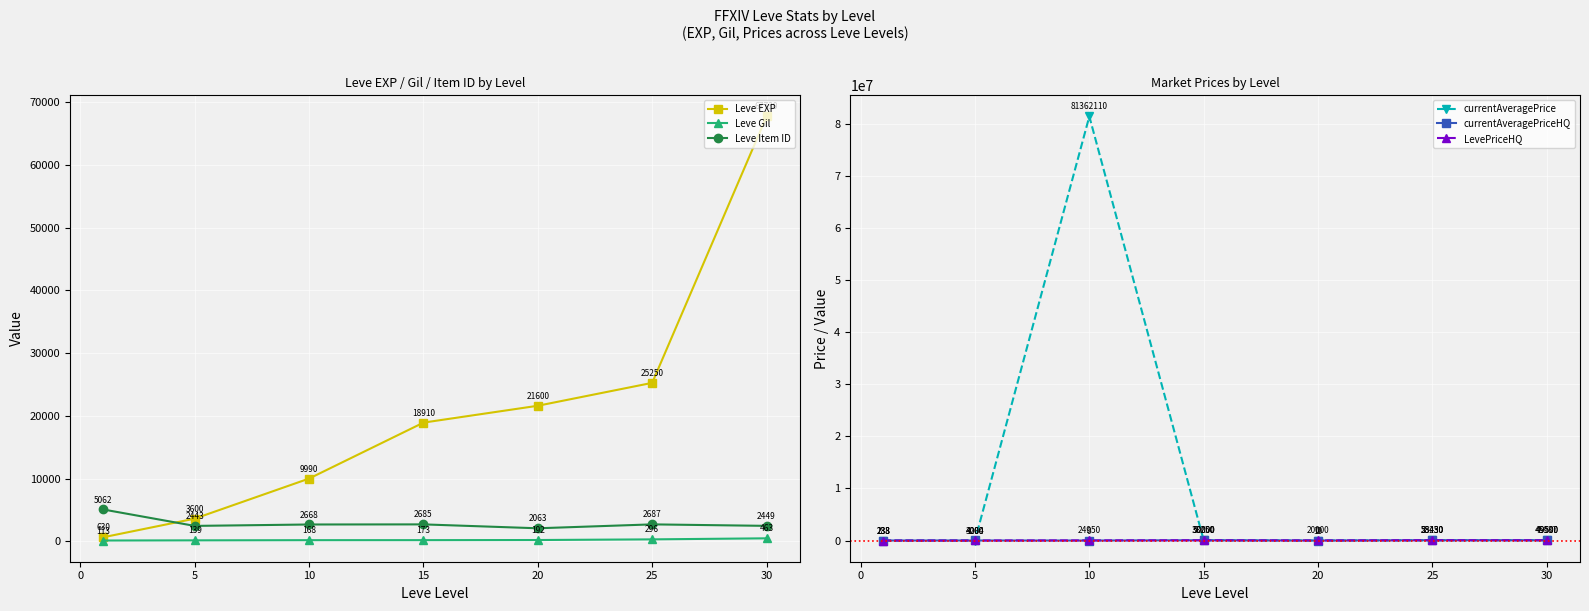

How many data points in Leve Gil are less than 173?

3